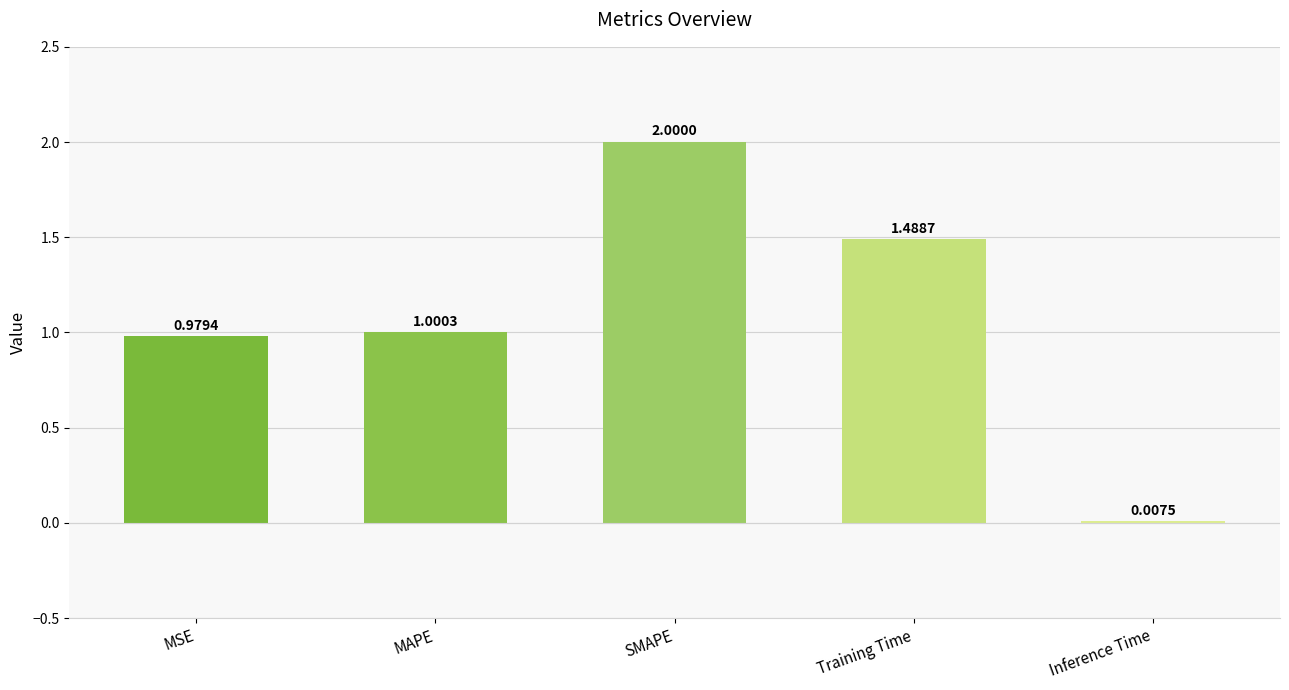

Which category has the highest value across all series?

SMAPE